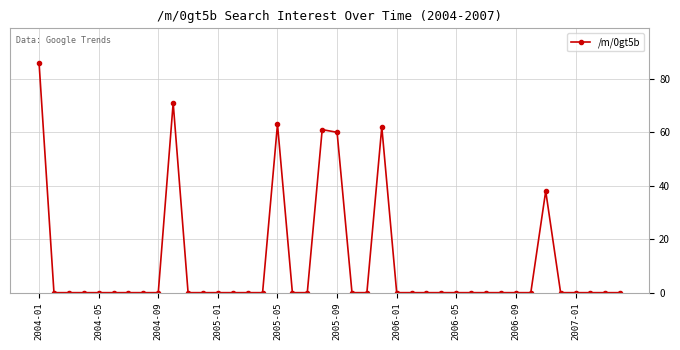

What is the greatest value displayed?

86